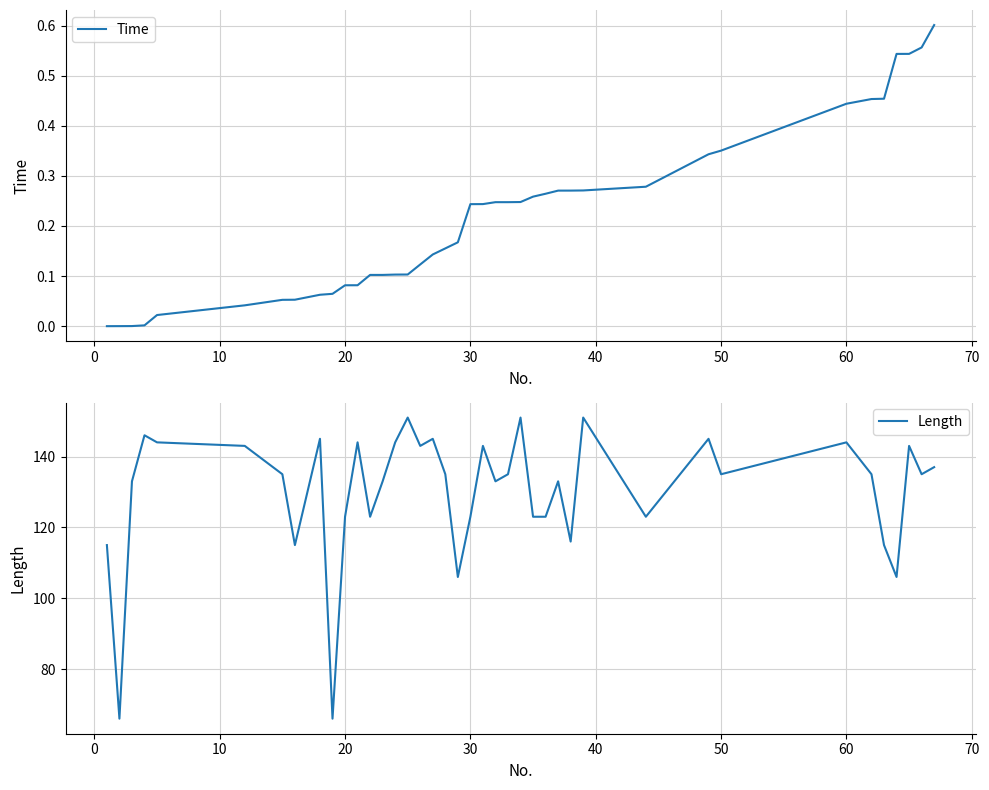

What is the value of the Time point at the 33rd from the left?

0.4